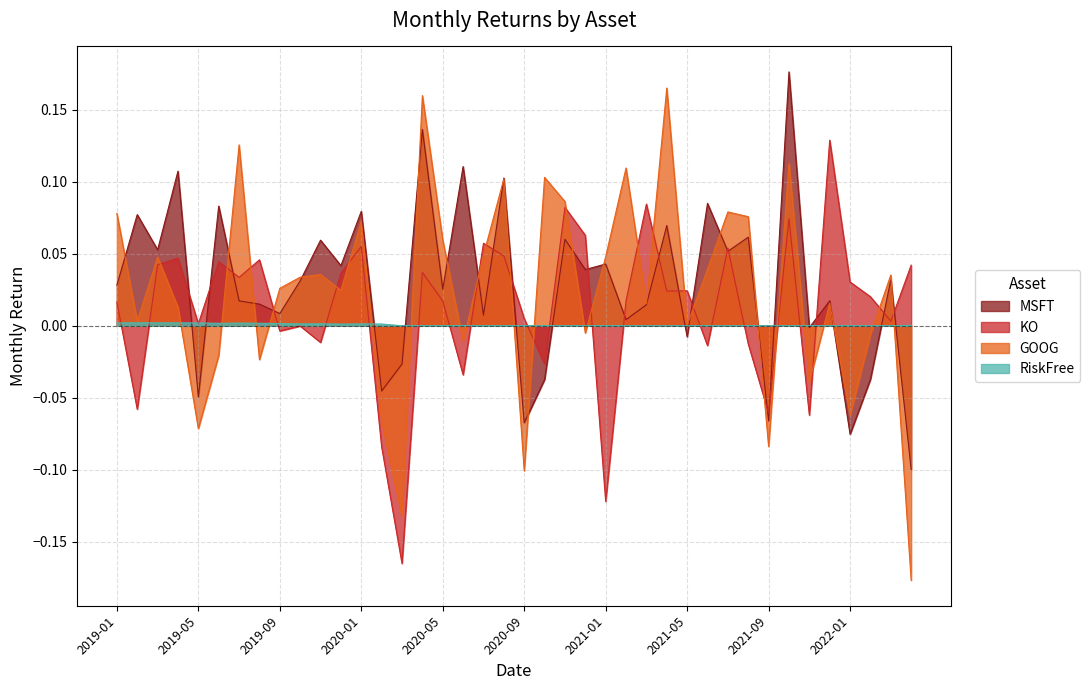

What is the difference between the maximum and minimum values in the MSFT series?

0.3